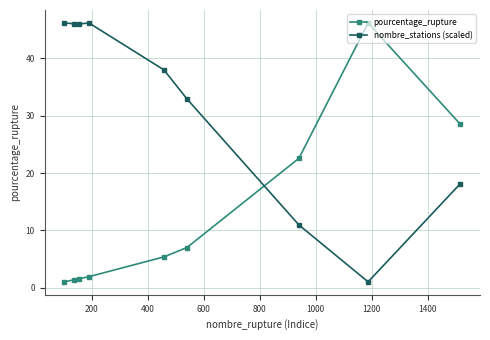

True or false: pourcentage_rupture and nombre_stations (scaled) intersect in this chart.

True